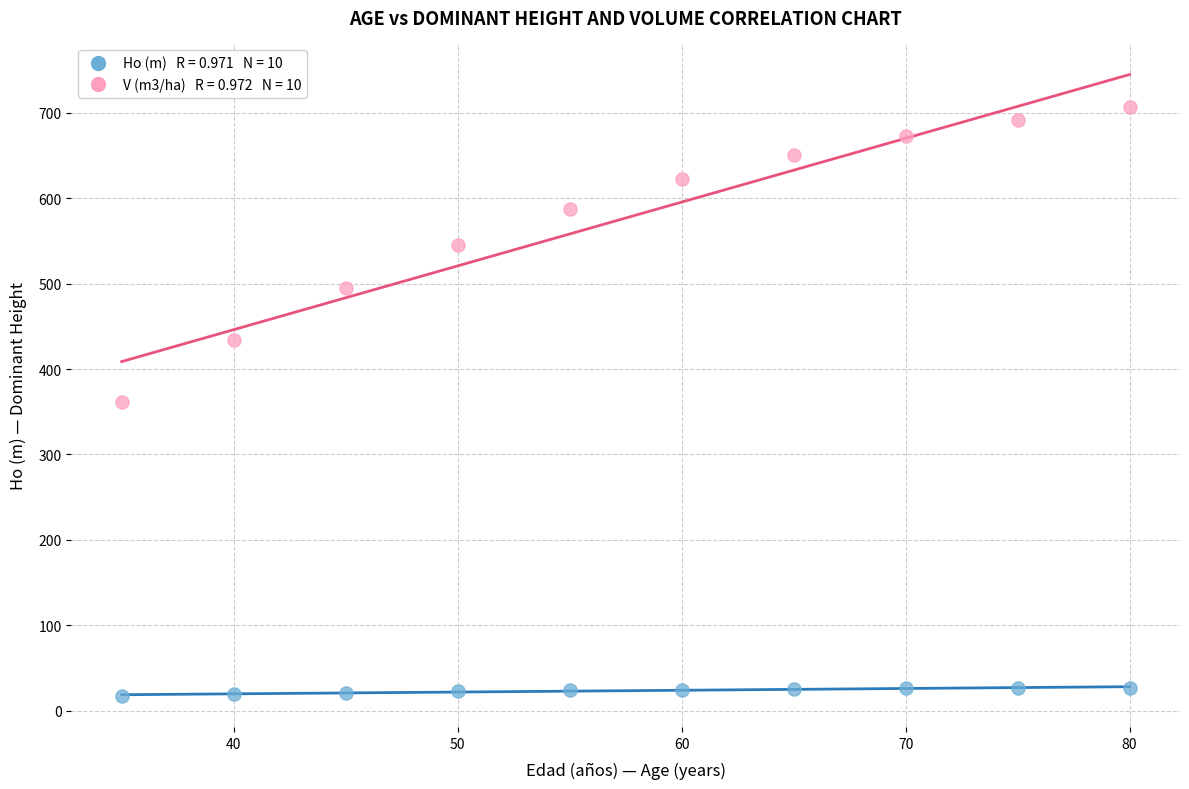

Across all data points, what is the range of X values (max minus min)?

45.0